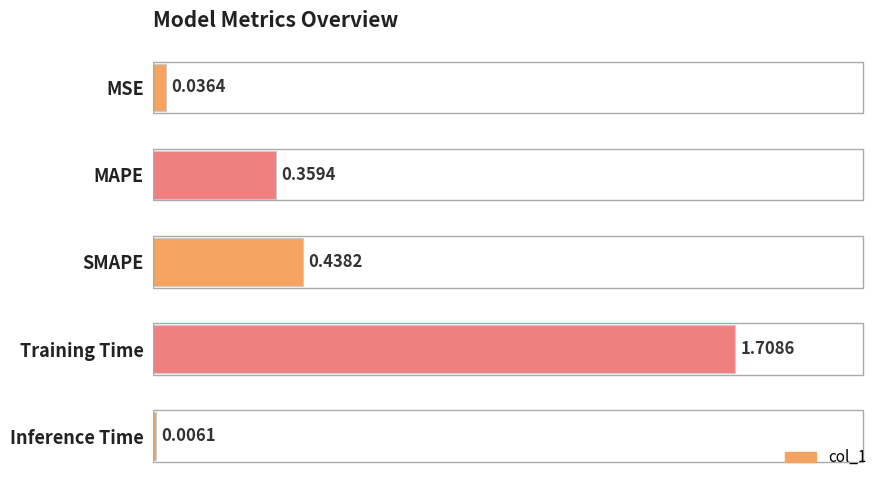

At which label is the value closest to 0?

Inference Time